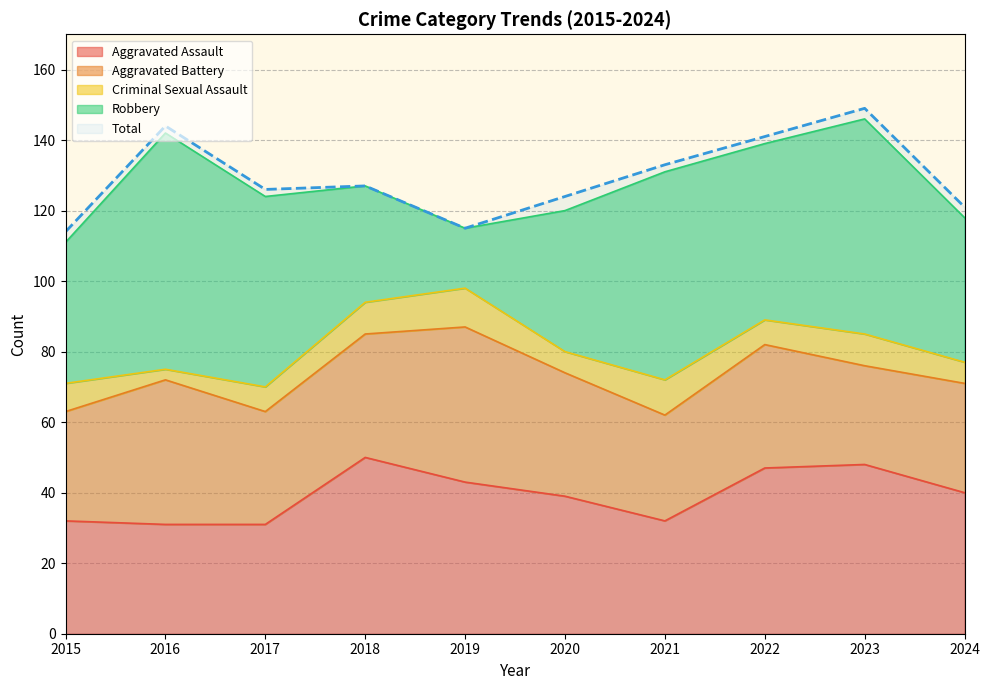

What is the maximum value for Total?

149